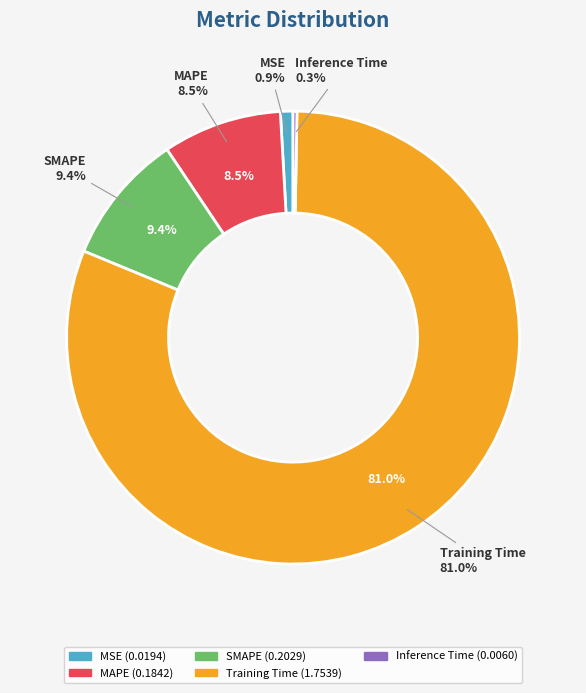

To the nearest percent, what is the difference between the MSE and SMAPE slice percentages?

8%